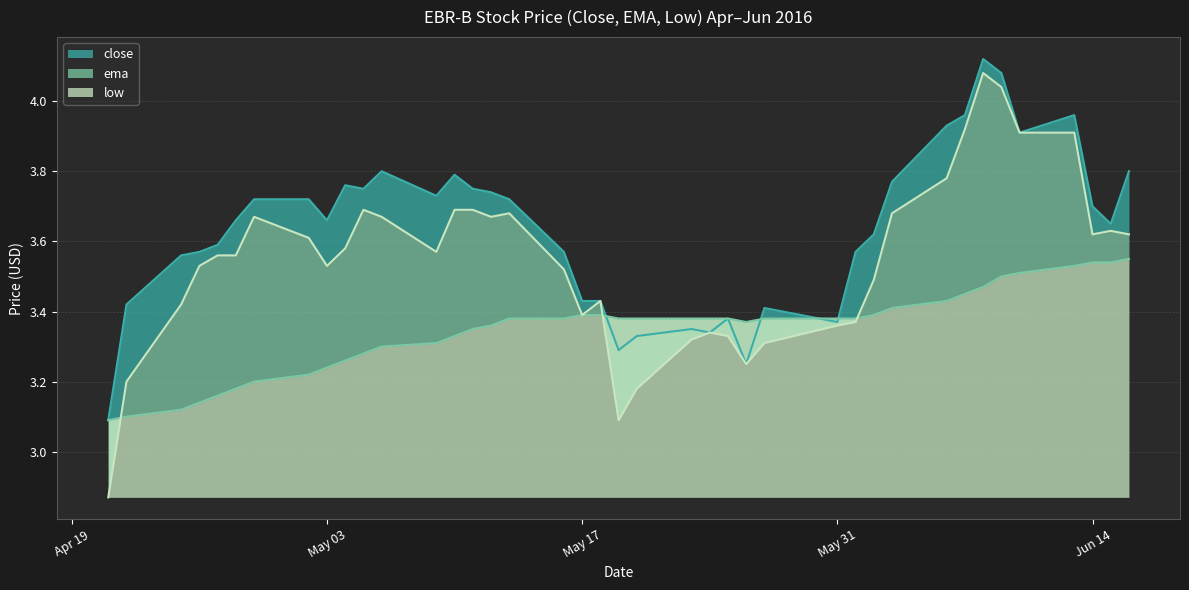

What is the label of the 31st point from the left?

2016-06-03